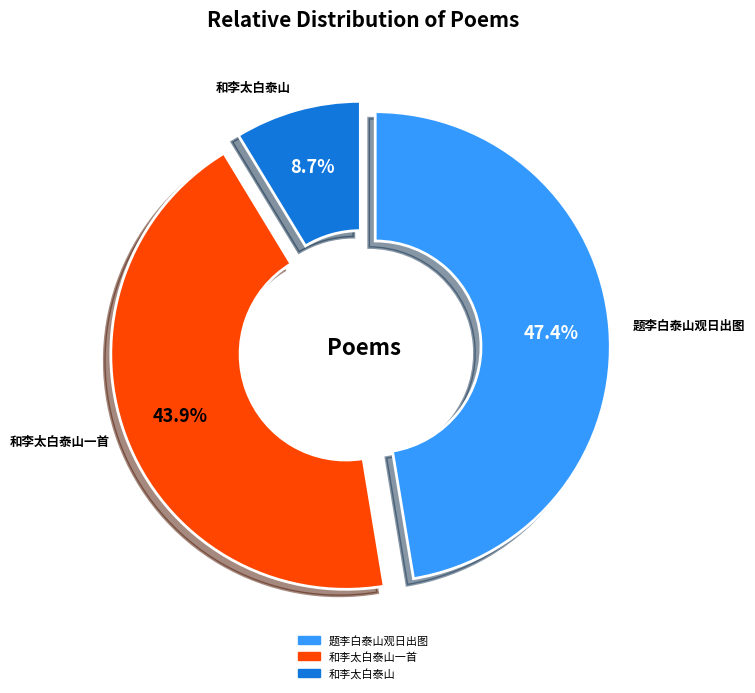

Is there any slice that represents more than half of the pie?

No